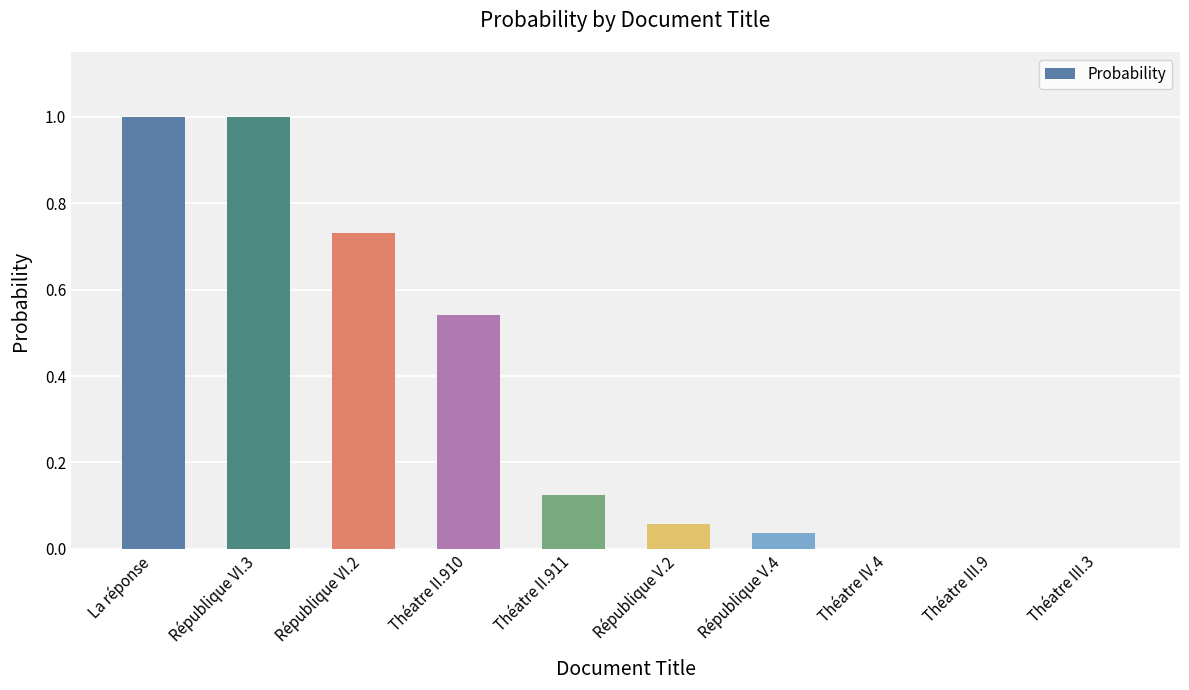

True or false: the data shows 0.0 at Théatre IV.4.

True